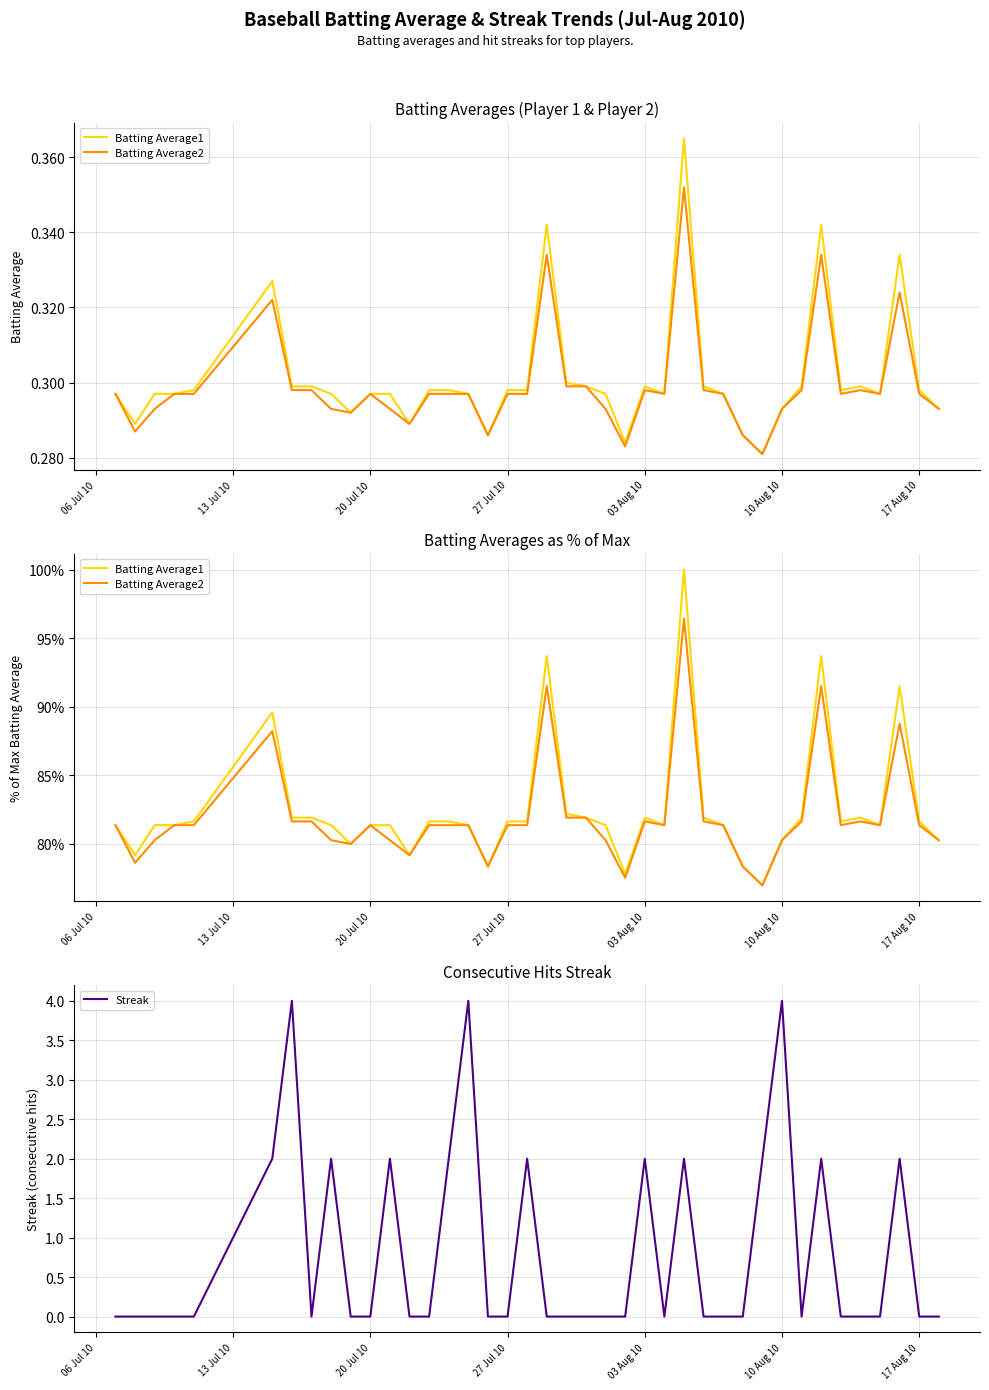

What is the highest value of the Streak series?

4